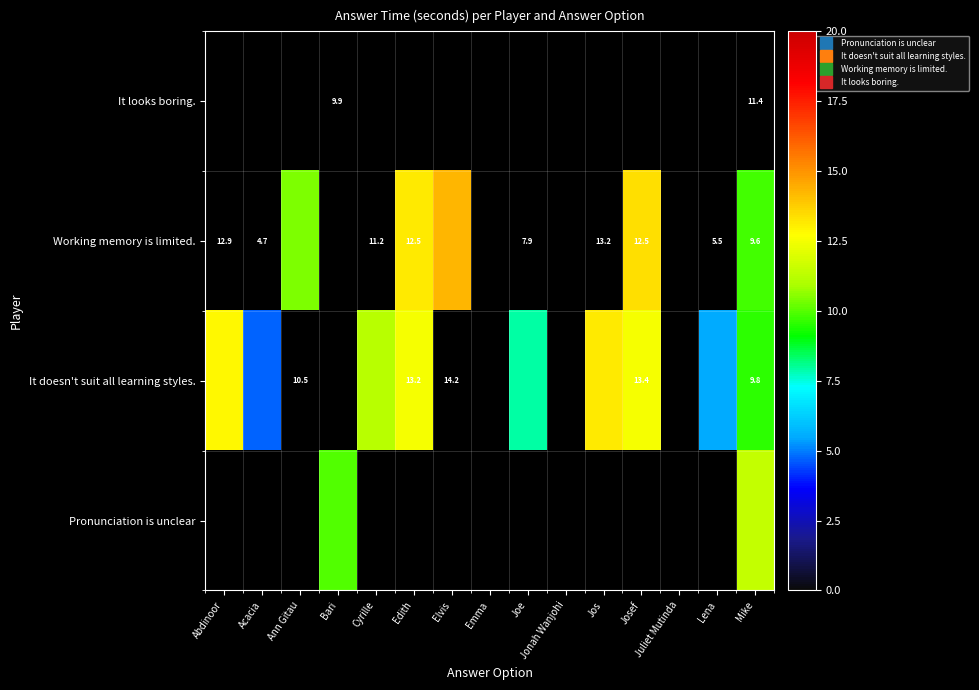

At which category is the sum across all series the highest?

Mike